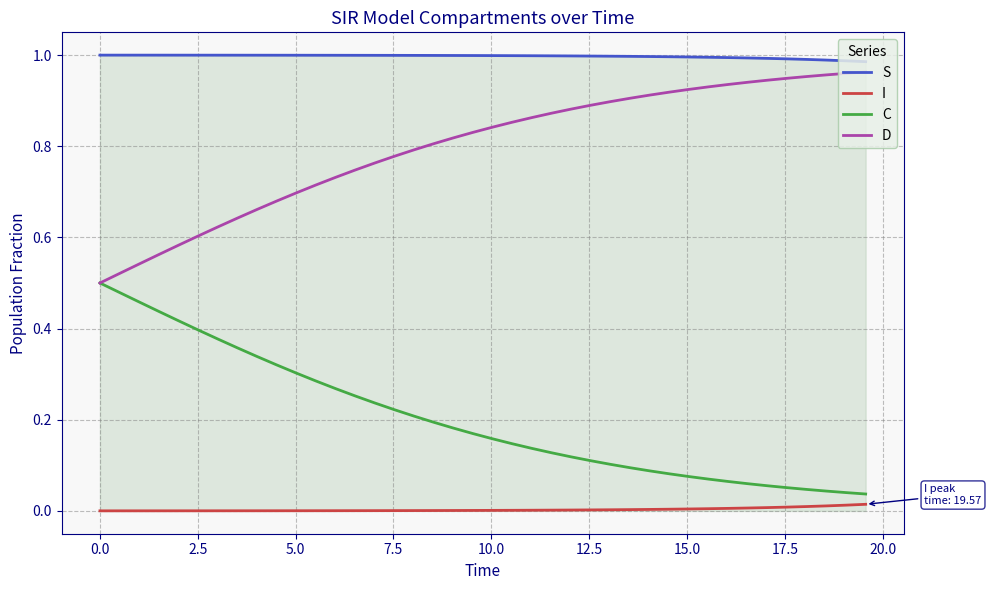

List the series in order of their overall mean, lowest first.

I, C, D, S